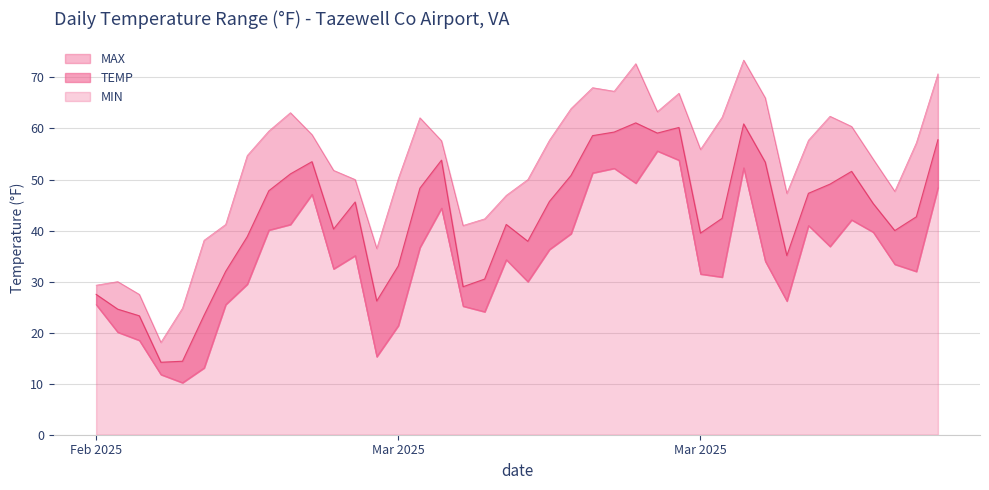

At which category does the chart reach its minimum across all series?

2025-02-21